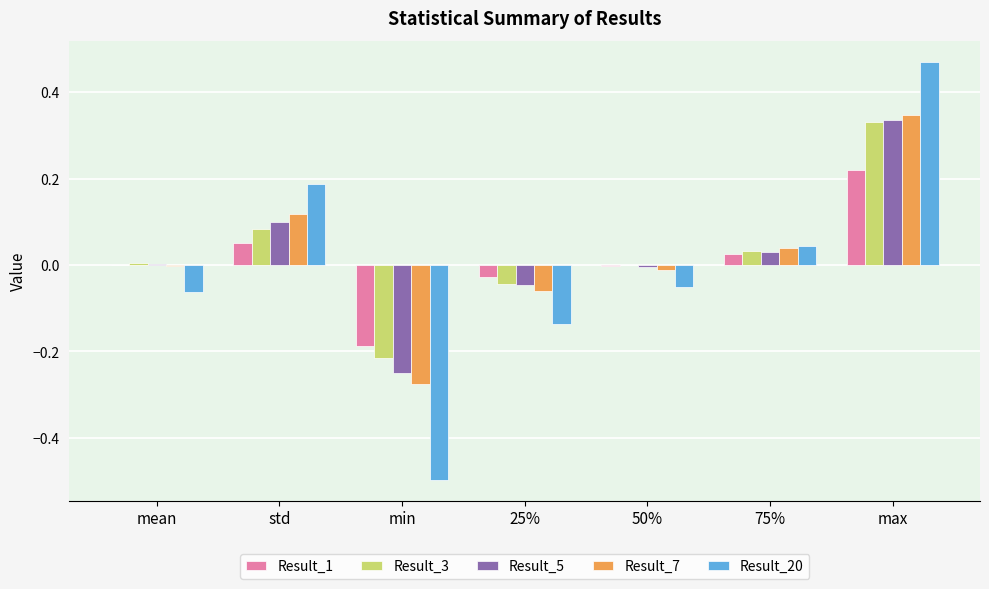

Is it true that Result_5 equals -0.0 at 25%?

True